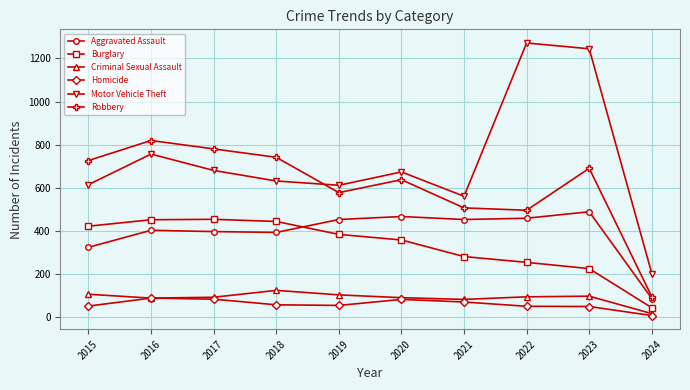

Which series changed the most between 2017 and 2023?

Motor Vehicle Theft